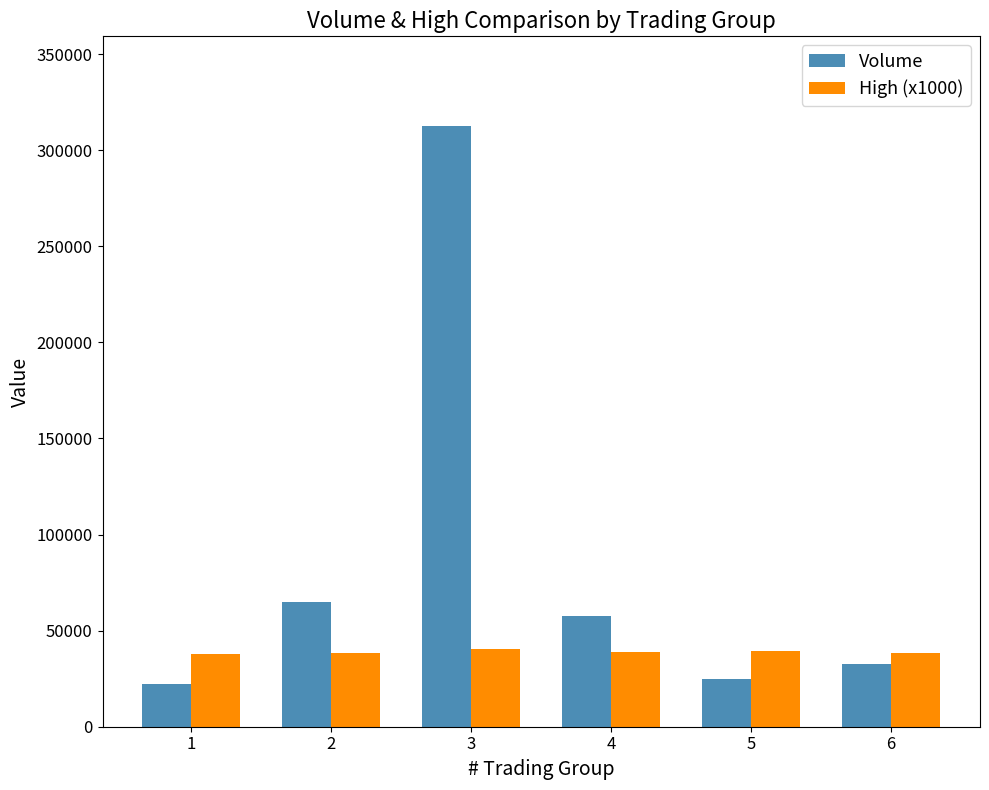

The Volume series shows 97954 at 4. True or false?

False